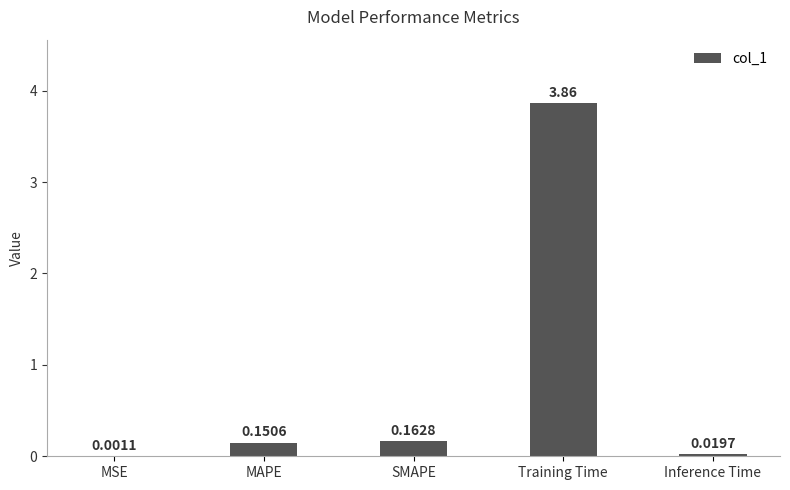

At which label is the value closest to 1?

SMAPE